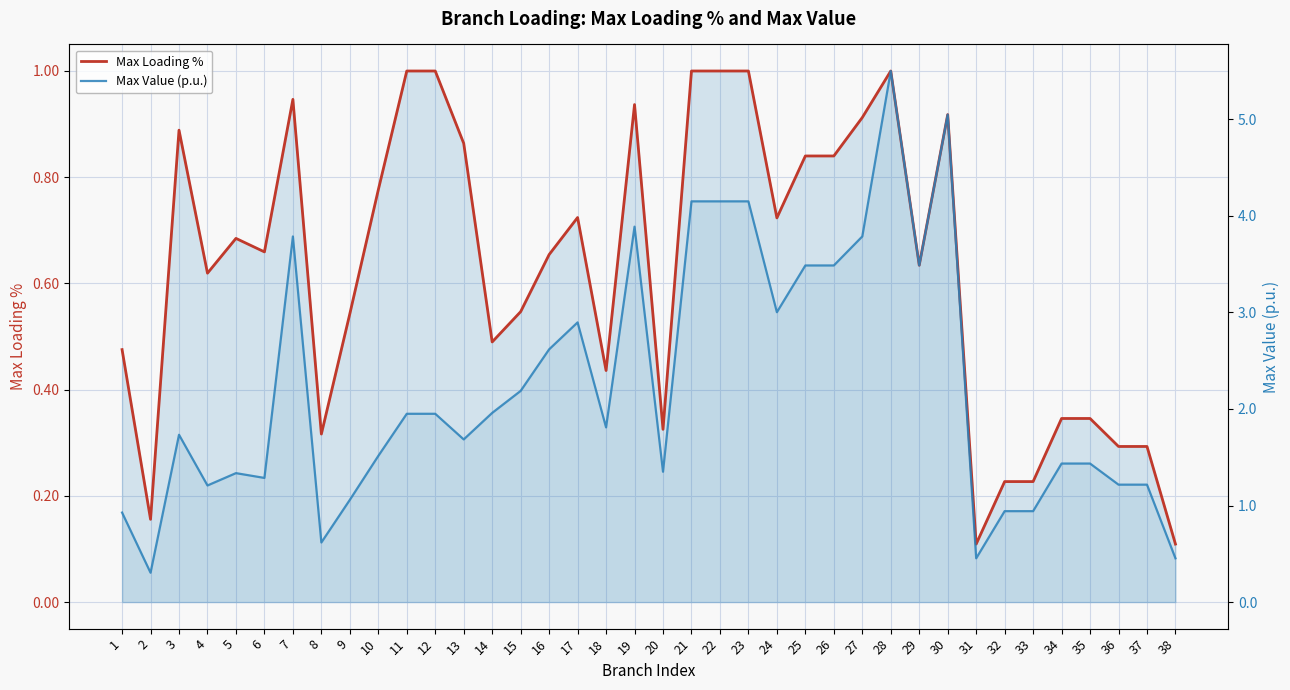

Reading left to right, transcribe all the data shown in this chart.

Max Loading %: 0.5	0.2	0.9	0.6	0.7	0.7	0.9	0.3	0.5	0.8	1.0	1.0	0.9	0.5	0.5	0.7	0.7	0.4	0.9	0.3	1.0	1.0	1.0	0.7	0.8	0.8	0.9	1.0	0.6	0.9	0.1	0.2	0.2	0.3	0.3	0.3	0.3	0.1
Max Value (p.u.): 0.9	0.3	1.7	1.2	1.3	1.3	3.8	0.6	1.1	1.5	1.9	1.9	1.7	2.0	2.2	2.6	2.9	1.8	3.9	1.3	4.2	4.2	4.2	3.0	3.5	3.5	3.8	5.5	3.5	5.0	0.5	0.9	0.9	1.4	1.4	1.2	1.2	0.5